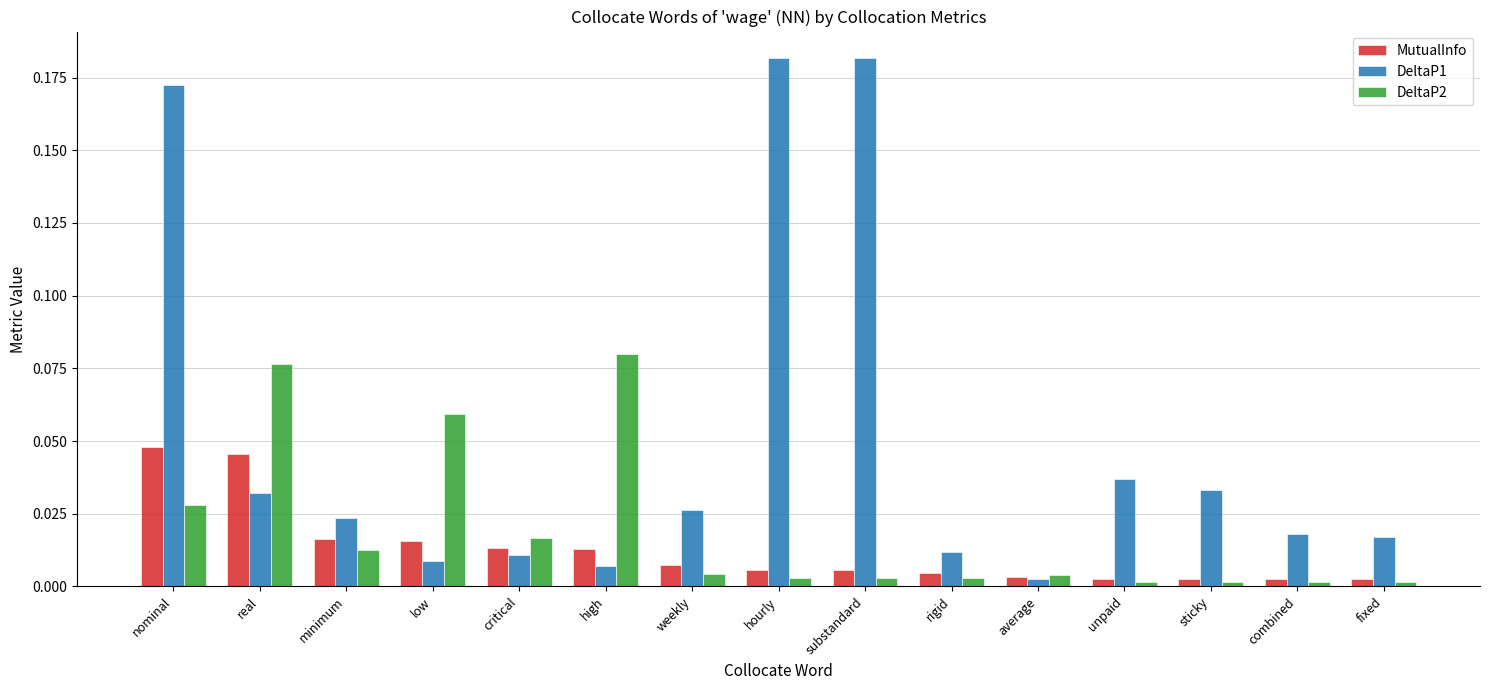

At which category is the sum across all series the highest?

nominal